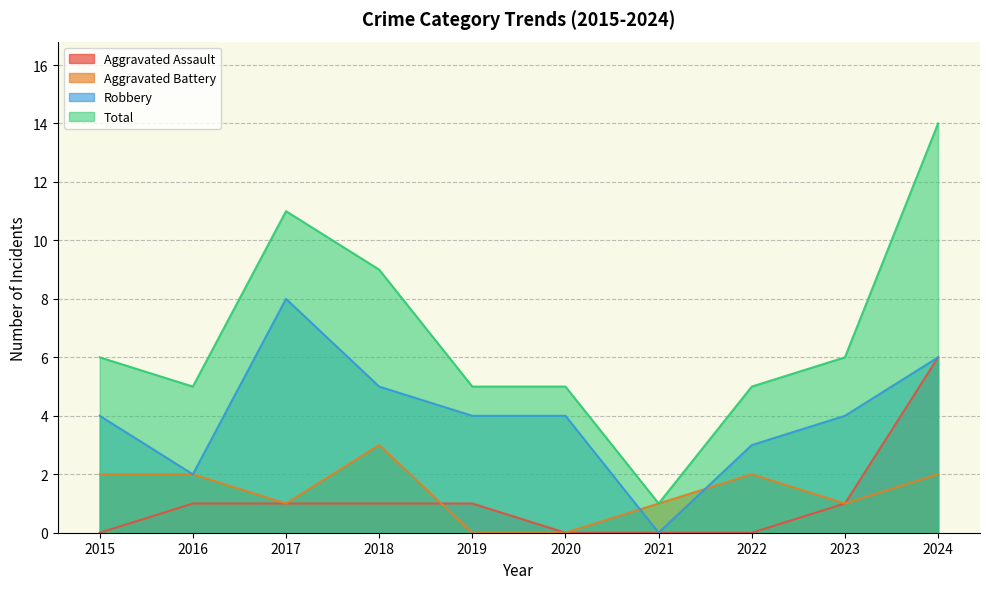

Is it true that Robbery equals 4 at 2019?

True